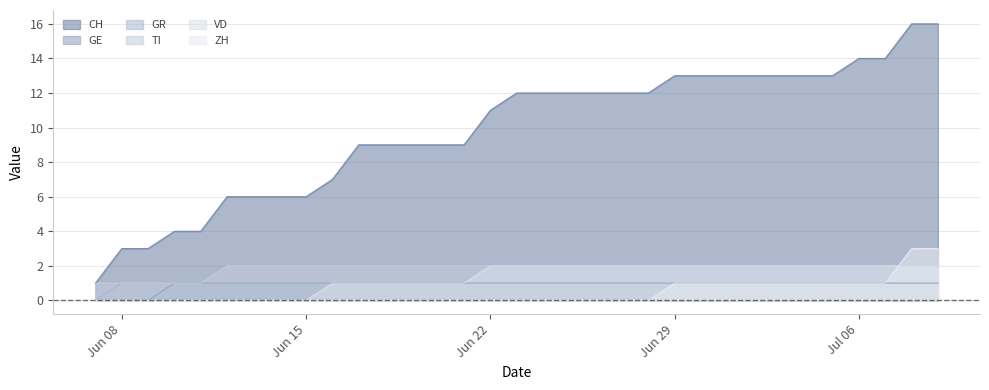

Reading left to right, list all the values displayed in this chart.

CH: 1	3	3	4	4	6	6	6	6	7	9	9	9	9	9	11	12	12	12	12	12	12	13	13	13	13	13	13	13	14	14	16	16
GE: 0	0	0	1	1	1	1	1	1	1	1	1	1	1	1	1	1	1	1	1	1	1	1	1	1	1	1	1	1	1	1	1	1
GR: 0	1	1	1	1	1	1	1	1	1	1	1	1	1	1	1	1	1	1	1	1	1	1	1	1	1	1	1	1	1	1	1	1
TI: 1	1	1	1	1	2	2	2	2	2	2	2	2	2	2	2	2	2	2	2	2	2	2	2	2	2	2	2	2	2	2	2	2
VD: 0	0	0	0	0	0	0	0	0	1	1	1	1	1	1	2	2	2	2	2	2	2	2	2	2	2	2	2	2	2	2	2	2
ZH: 0	0	0	0	0	0	0	0	0	0	0	0	0	0	0	0	0	0	0	0	0	0	1	1	1	1	1	1	1	1	1	3	3